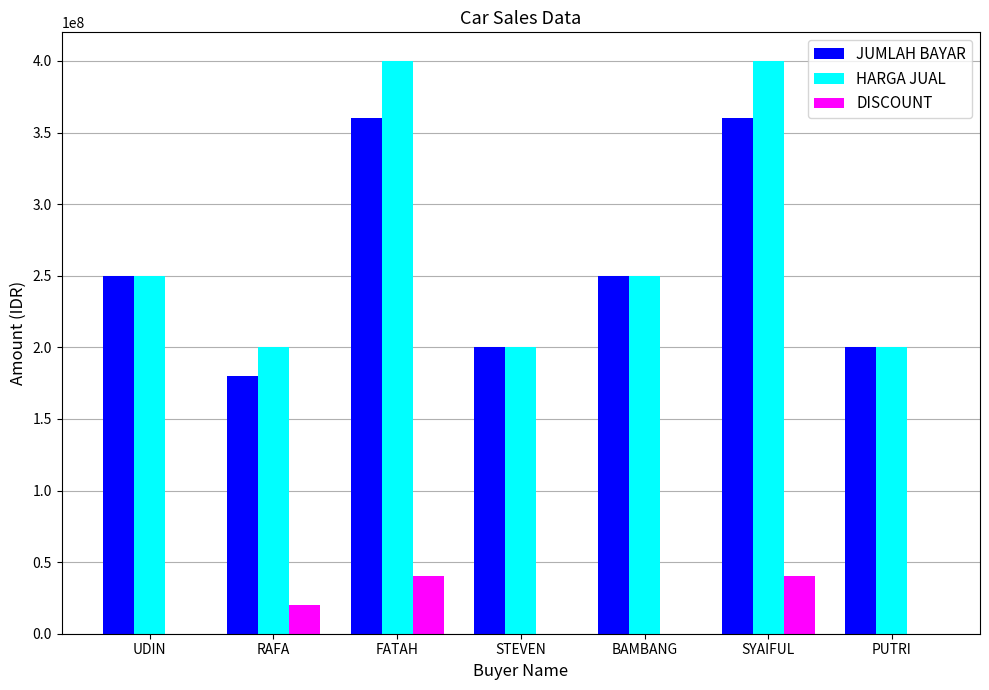

What is the sum of the JUMLAH BAYAR values at RAFA and STEVEN?

380000000